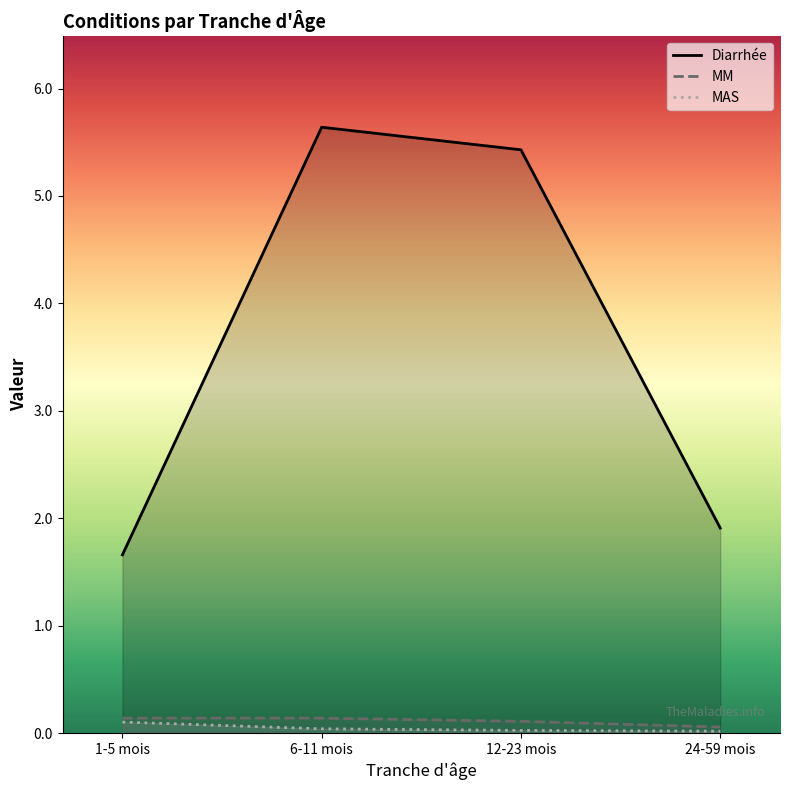

Rank the series by their maximum value, from lowest to highest.

MAS, MM, Diarrhée